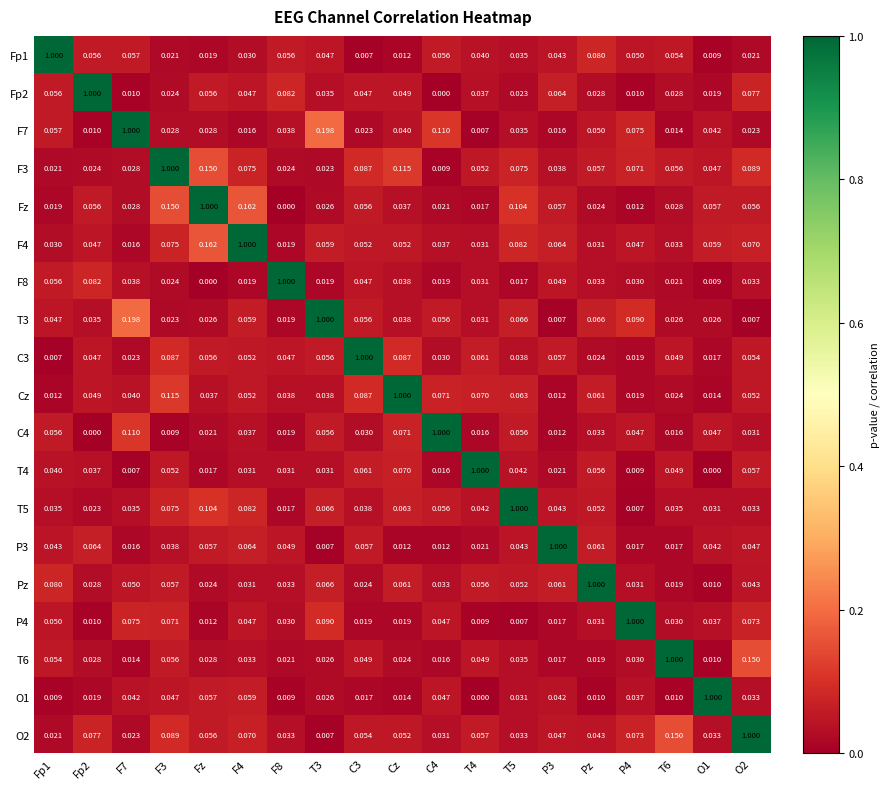

Is the value of T5 at F4 greater than the value of O1 at C4?

Yes